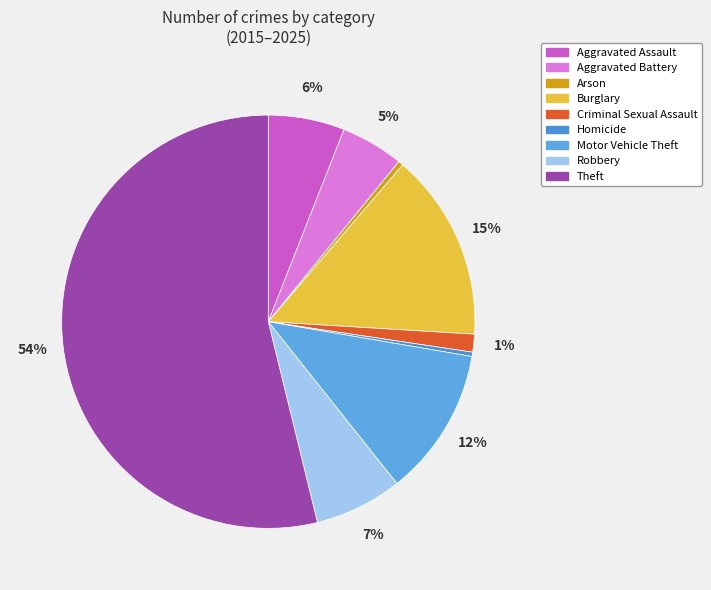

Is the sum of Robbery and Arson greater than half?

No